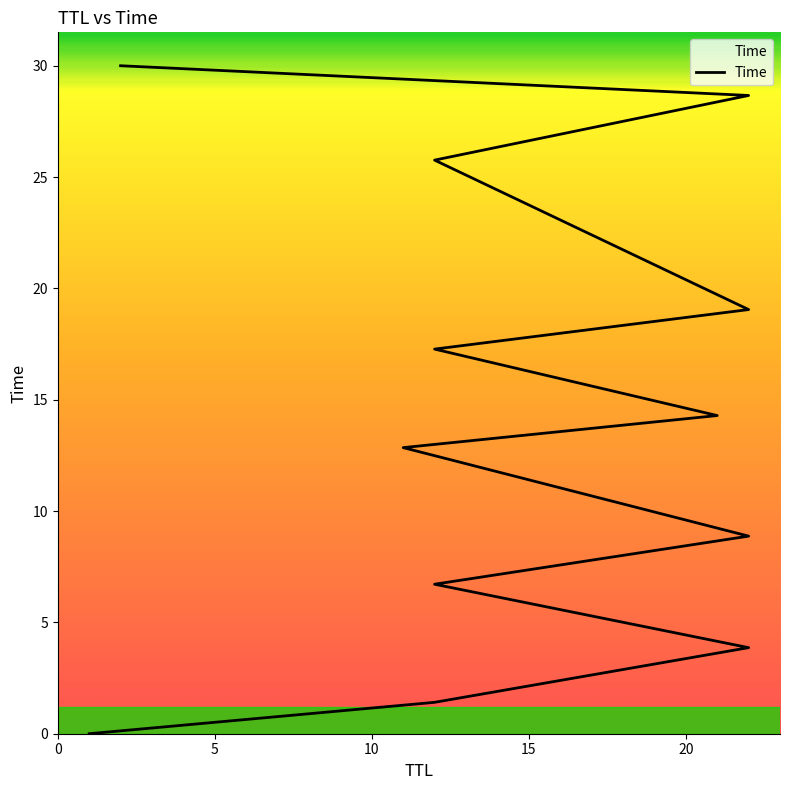

What is the sum of all values?

168.8